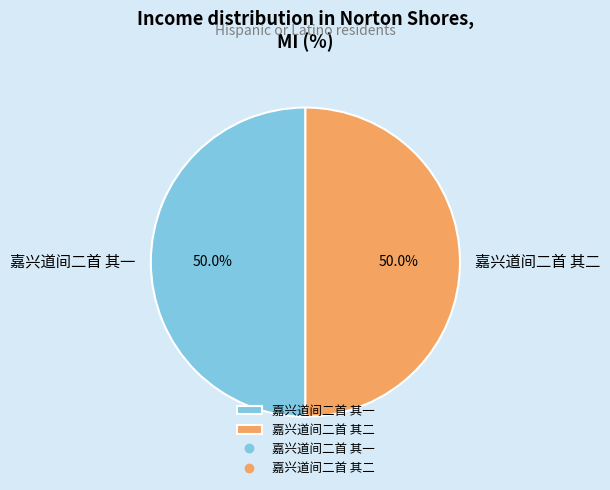

Approximately how many times larger is the value at 嘉兴道间二首 其一 compared to 嘉兴道间二首 其二?

1.0